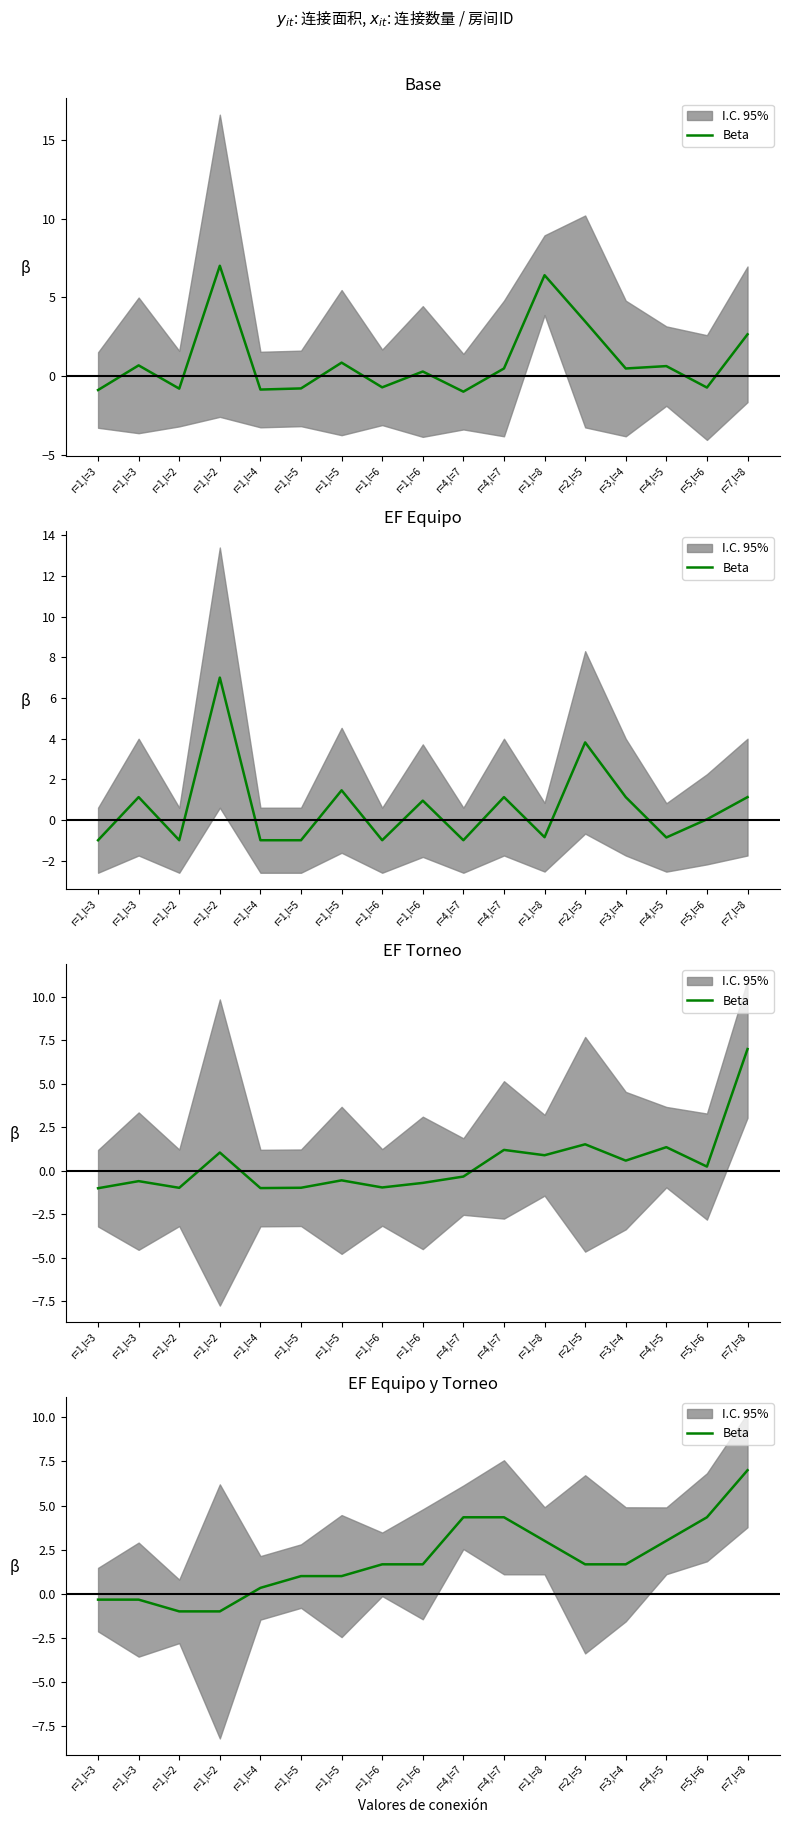

Rank the categories by value from highest to lowest.

r=7,l=8, r=4,l=7, r=4,l=7, r=5,l=6, r=1,l=8, r=4,l=5, r=1,l=6, r=1,l=6, r=2,l=5, r=3,l=4, r=1,l=5, r=1,l=5, r=1,l=4, r=1,l=3, r=1,l=3, r=1,l=2, r=1,l=2